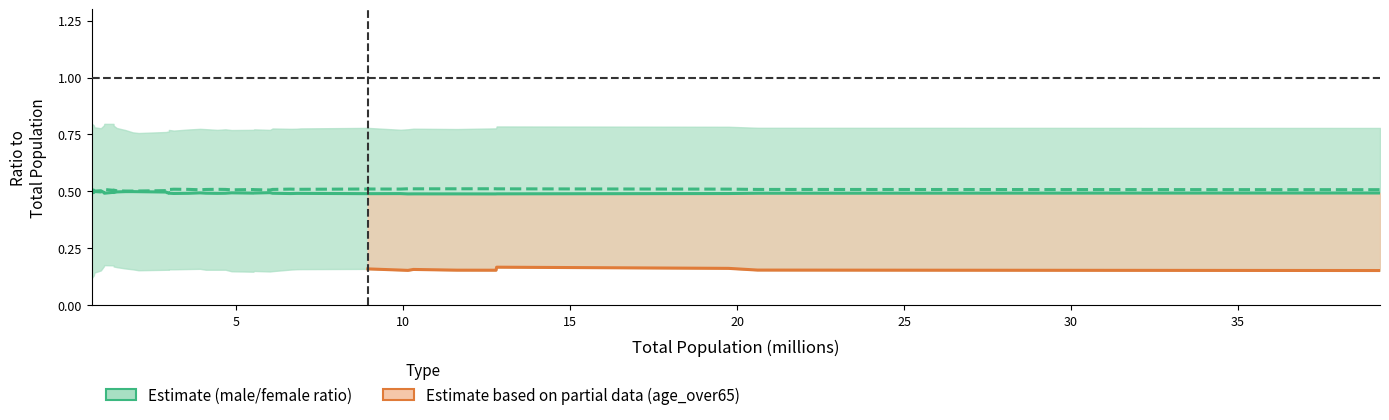

How many lines are shown in the chart?

2